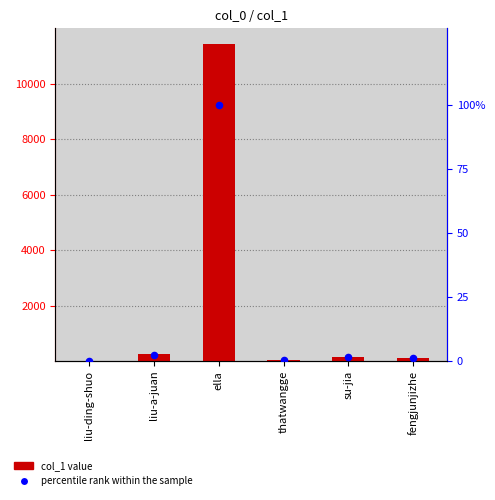

What is the total value across all series at liu-ding-shuo?

1.1